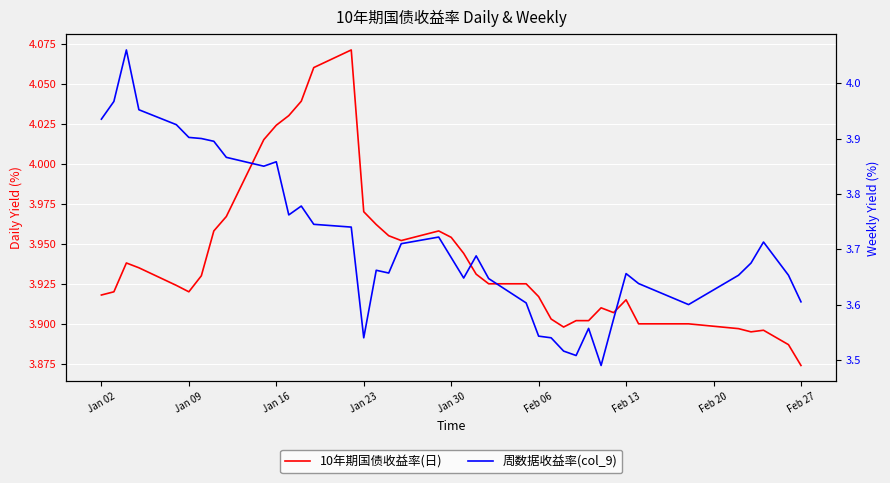

How many intersections are there between 周数据收益率(col_9) and 10年期国债收益率(日)?

1